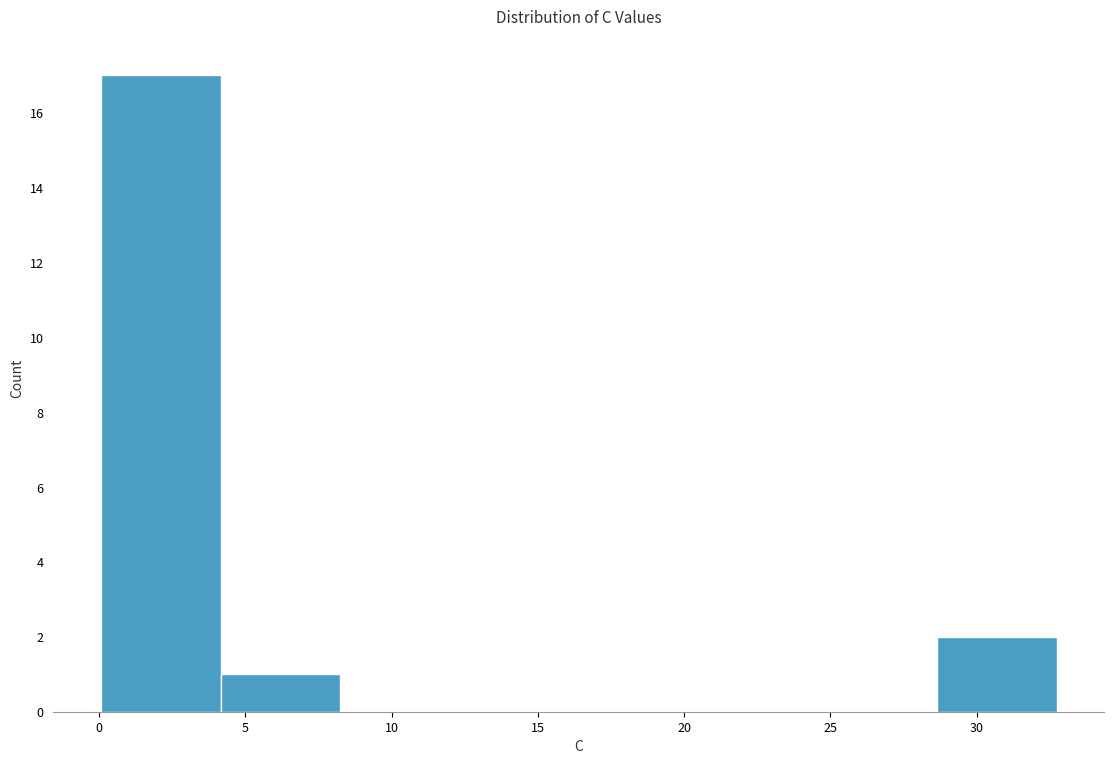

Reading left to right, list every bar in this chart as the range it spans on the x-axis followed by its height. Neither the bar edges nor the heights are printed on the chart, so give them approximately, as read against the axes.

0.0 to 4.0: 17
4.0 to 8.0: 1
8.0 to 12.5: 0
12.5 to 16.5: 0
16.5 to 20.5: 0
20.5 to 24.5: 0
24.5 to 28.5: 0
28.5 to 32.5: 2